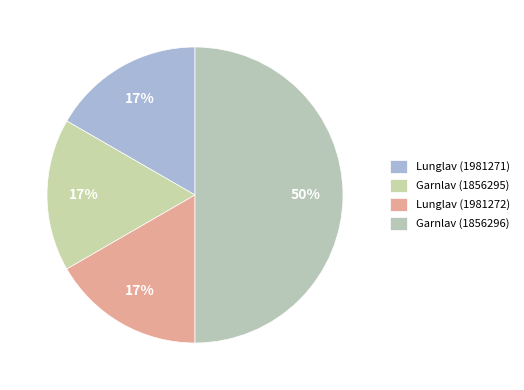

How many segments does this pie chart have?

4